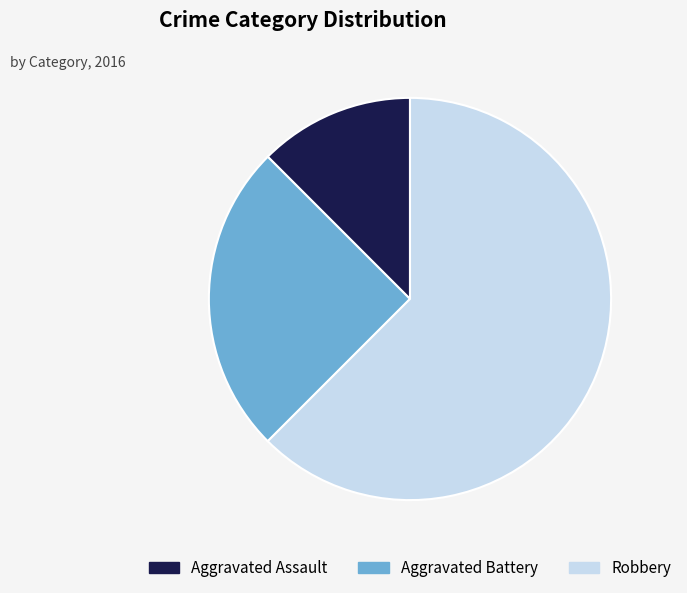

Between Aggravated Battery and Aggravated Assault, which is larger?

Aggravated Battery